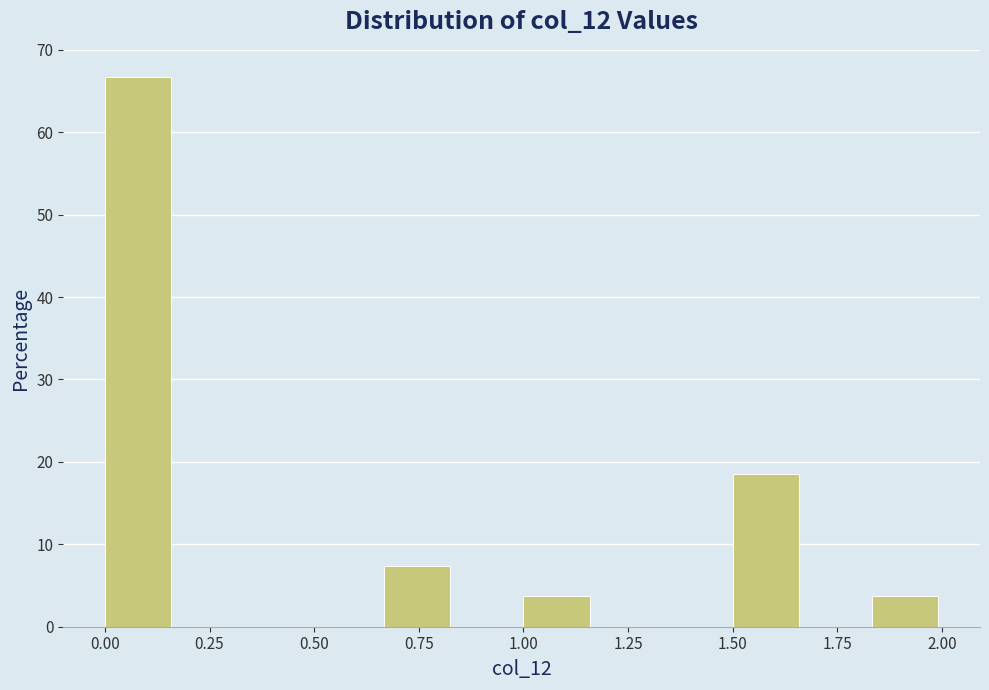

Read against the x-axis, roughly where is the centre of the tallest bar?

0.10